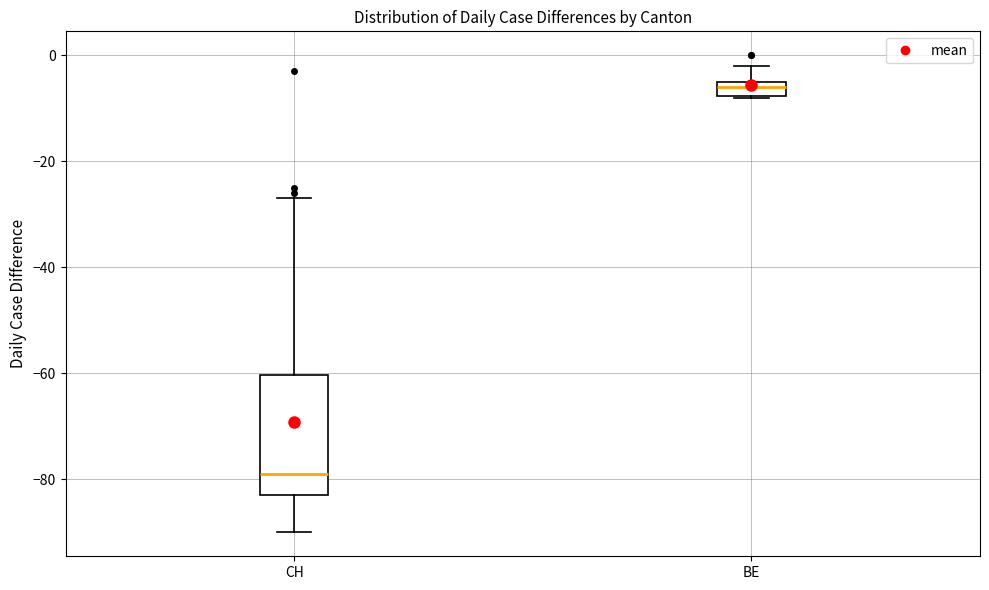

Which box has the lowest median line?

CH